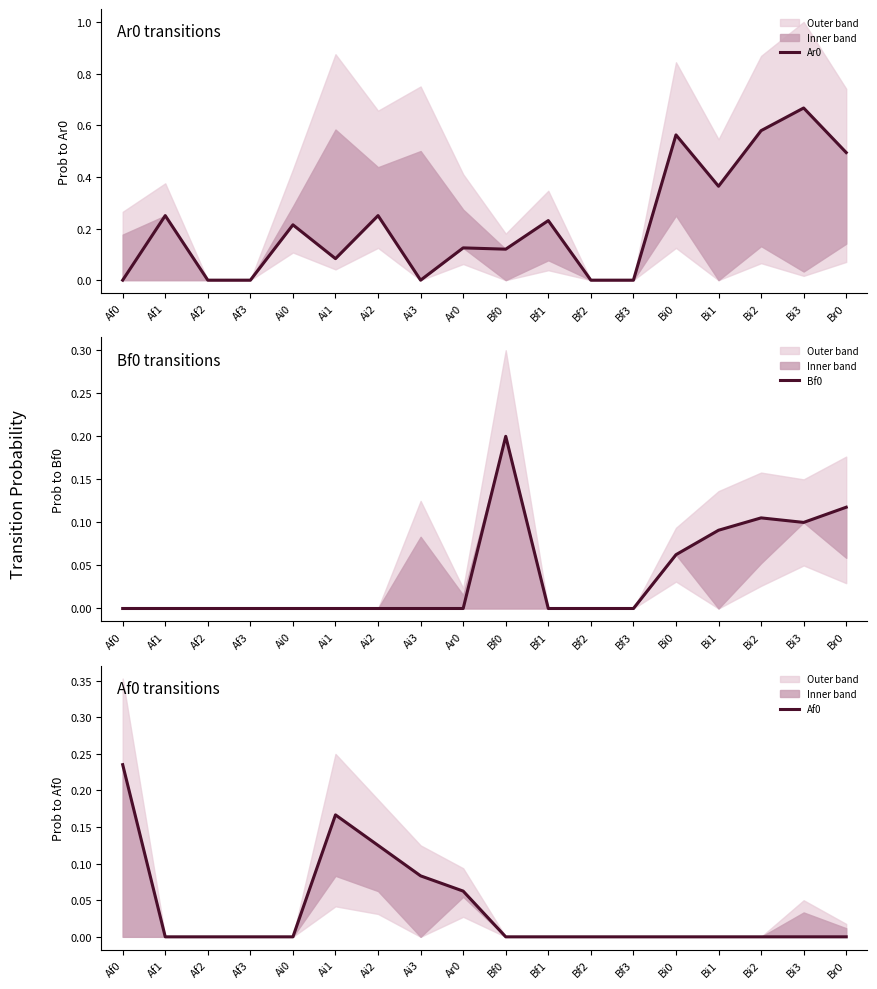

At which category does Ar0 reach its first local valley?

Ai1